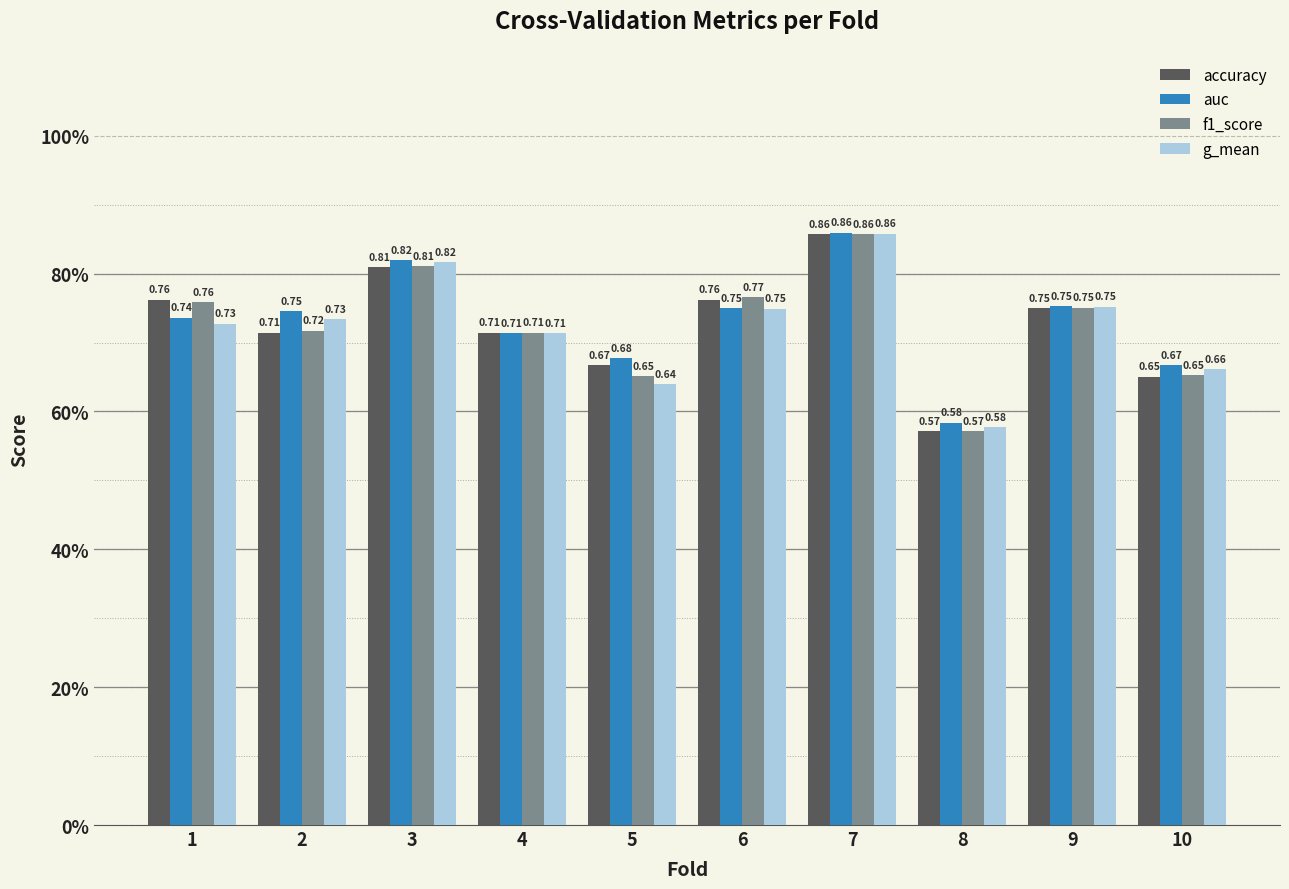

Rank the series at 3 from lowest to highest value.

accuracy, f1_score, g_mean, auc